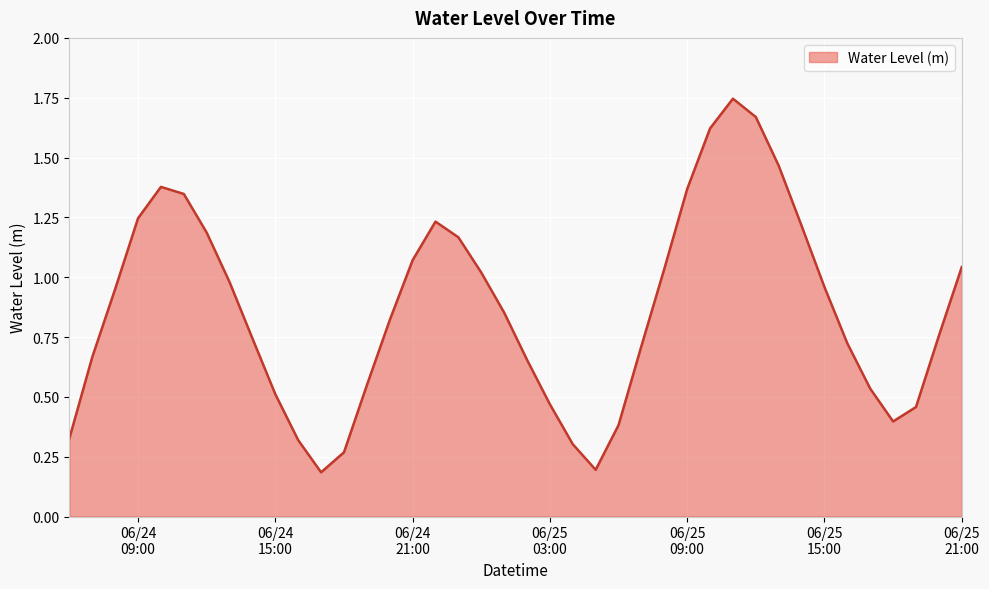

At which category does the chart reach its minimum across all series?

2025-06-24 17:00:00